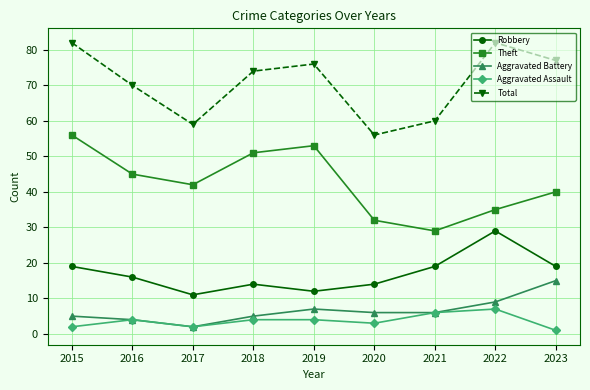

True or false: Robbery and Theft intersect in this chart.

False